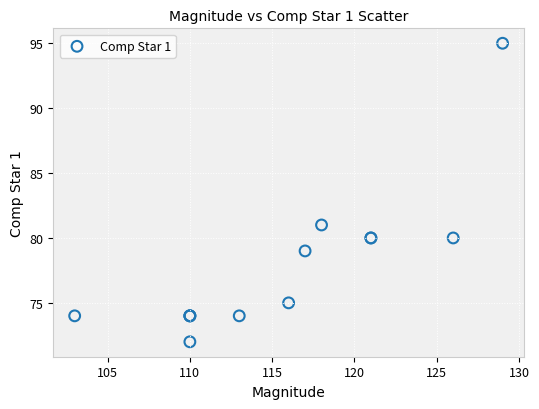

What Y value in the scatter plot is closest to 83?

81